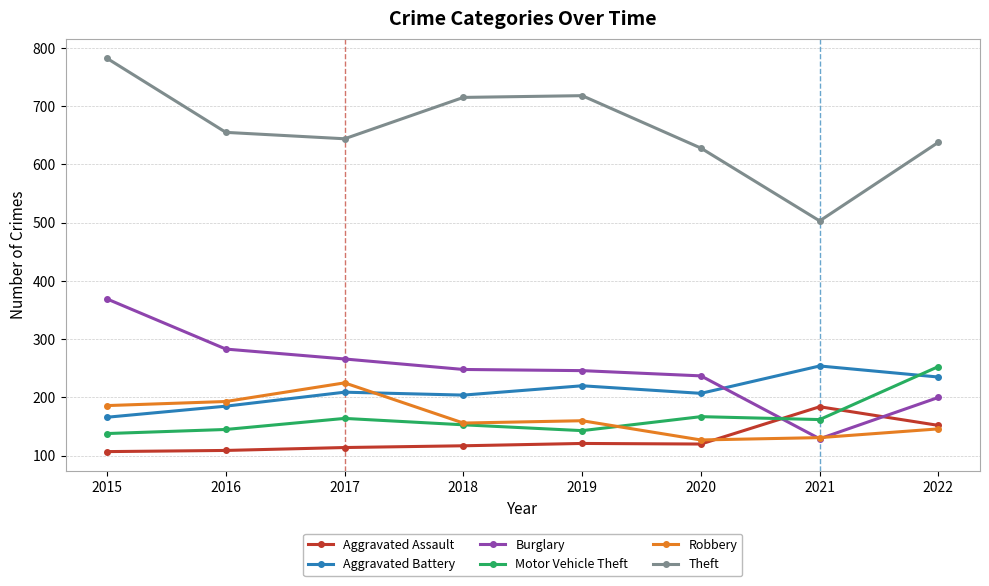

What is the minimum value for Robbery?

127